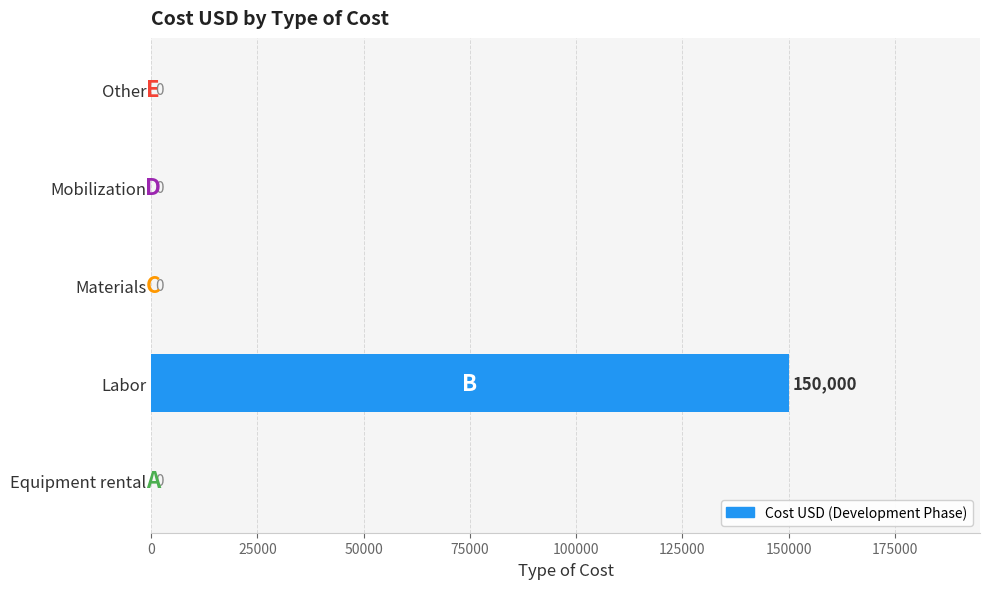

What is the sum of the values at Other and Labor?

150000